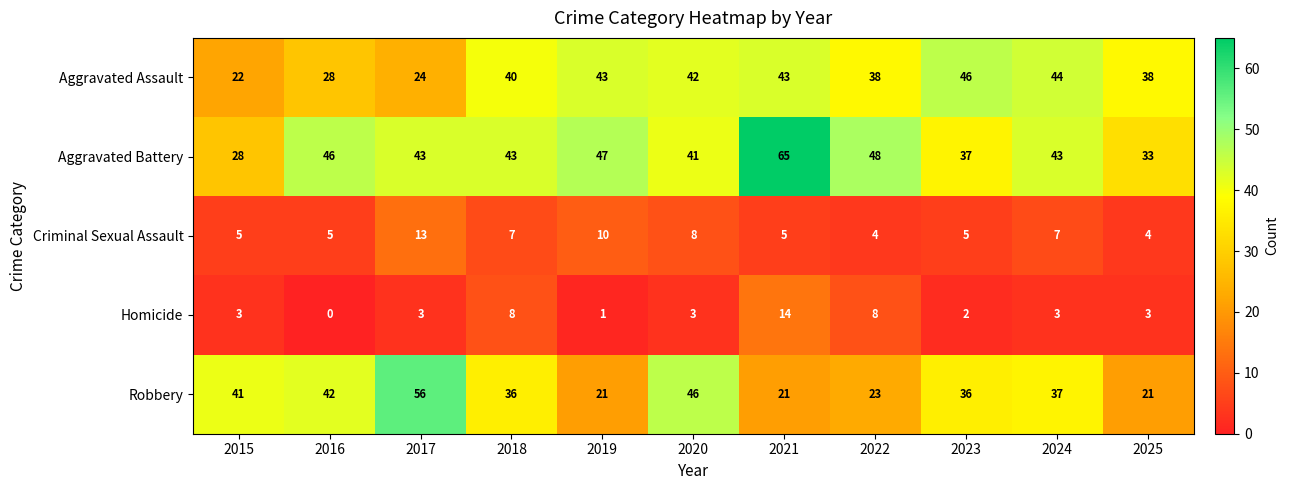

Rank the series at 2017 from lowest to highest value.

Homicide, Criminal Sexual Assault, Aggravated Assault, Aggravated Battery, Robbery